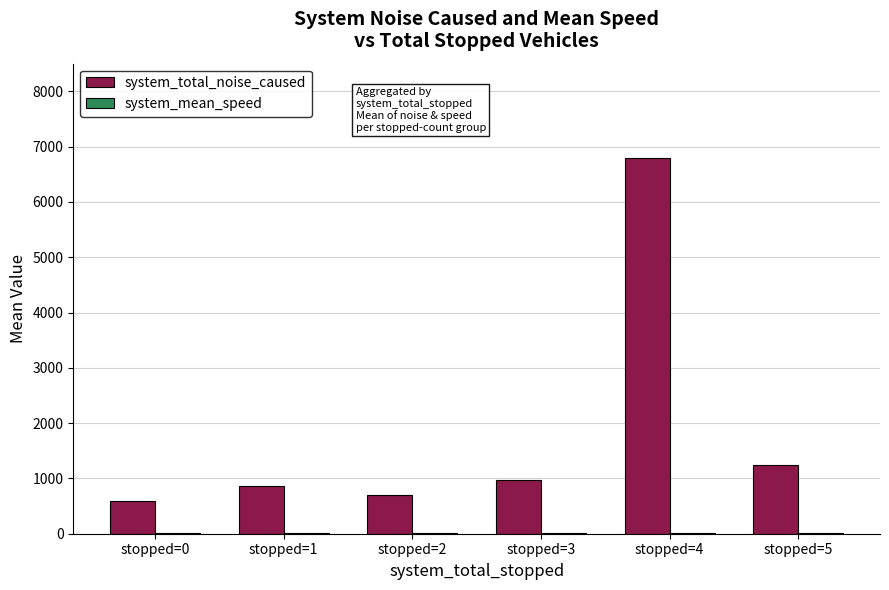

What is the highest value of the system_total_noise_caused series?

6801.2